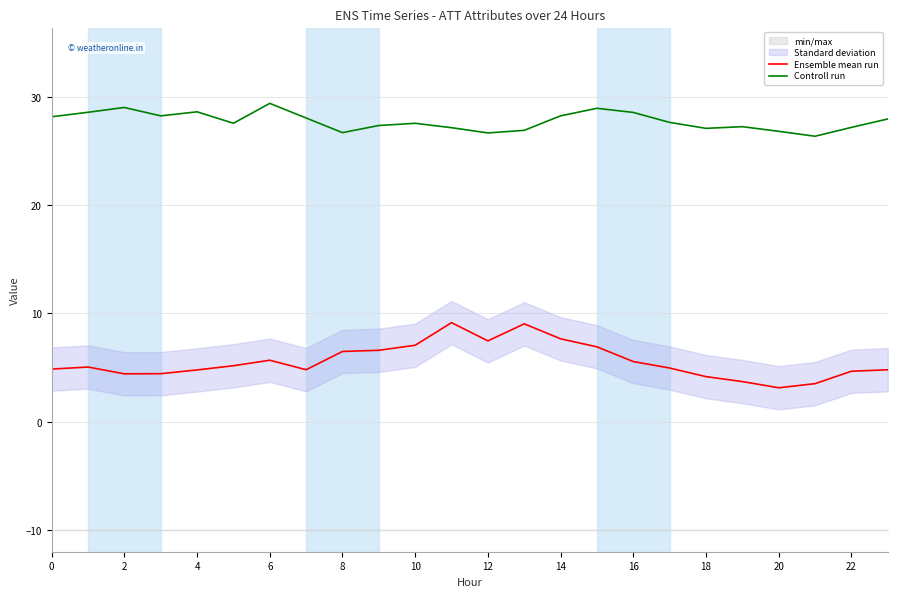

What is the maximum value for Ensemble mean run?

9.2